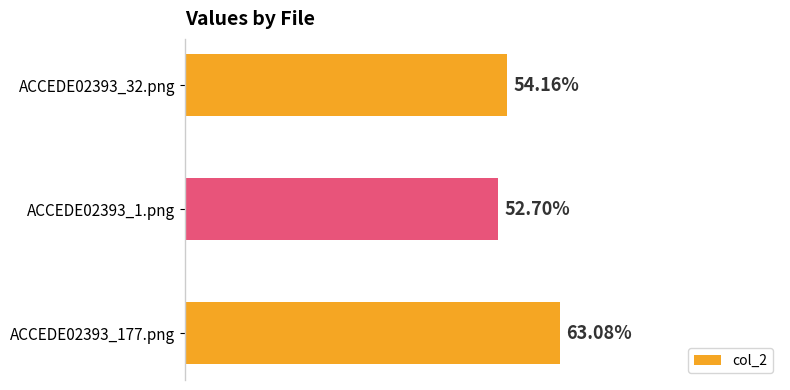

Are the bars grouped side by side (vs. stacked)?

No